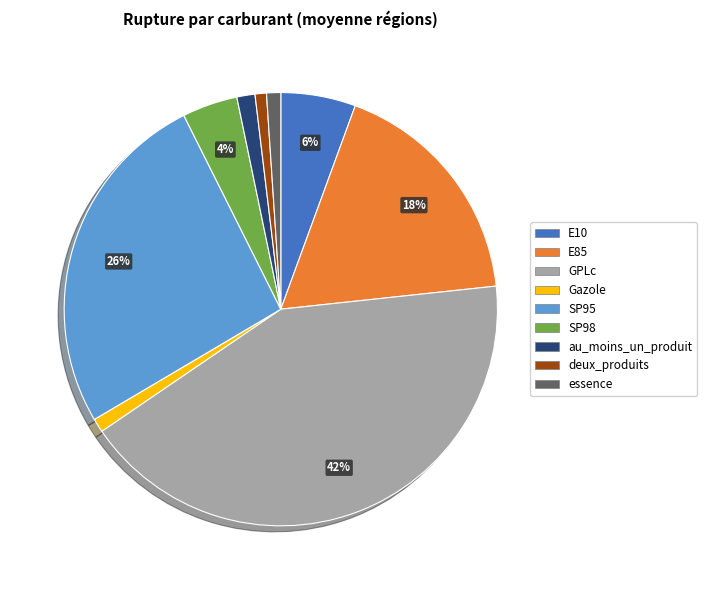

To the nearest percent, what is the difference between the essence and SP98 slice percentages?

3%